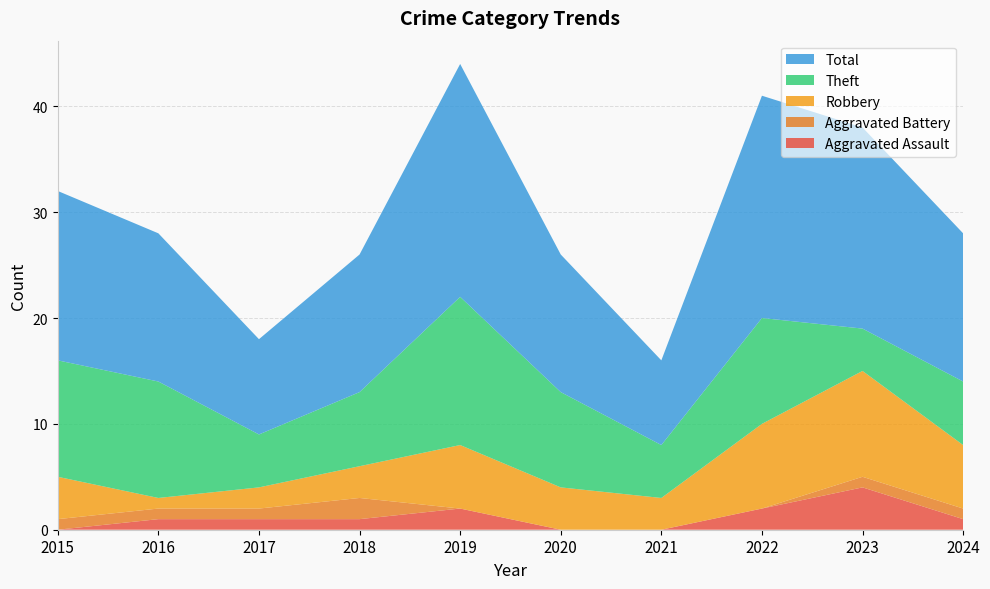

Reading left to right, list all the values displayed in this chart.

Aggravated Assault: 2015=0	2016=1	2017=1	2018=1	2019=2	2020=0	2021=0	2022=2	2023=4	2024=1
Aggravated Battery: 2015=1	2016=1	2017=1	2018=2	2019=0	2020=0	2021=0	2022=0	2023=1	2024=1
Robbery: 2015=4	2016=1	2017=2	2018=3	2019=6	2020=4	2021=3	2022=8	2023=10	2024=6
Theft: 2015=11	2016=11	2017=5	2018=7	2019=14	2020=9	2021=5	2022=10	2023=4	2024=6
Total: 2015=16	2016=14	2017=9	2018=13	2019=22	2020=13	2021=8	2022=21	2023=19	2024=14